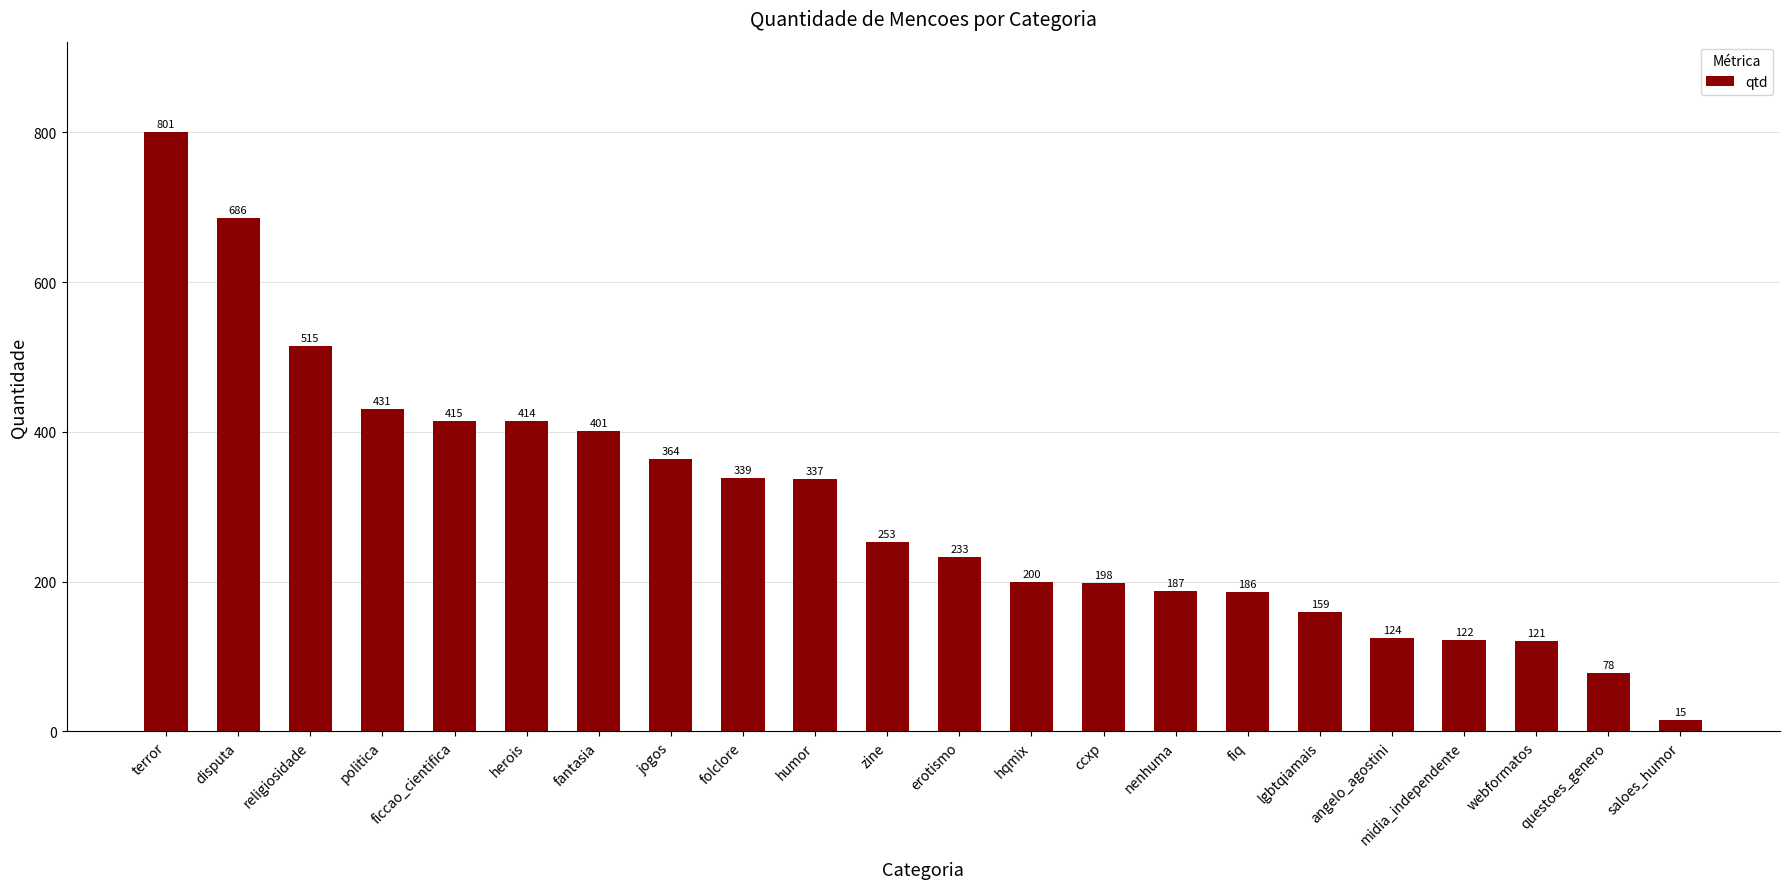

What is the approximate value at jogos, to the nearest 100?

400